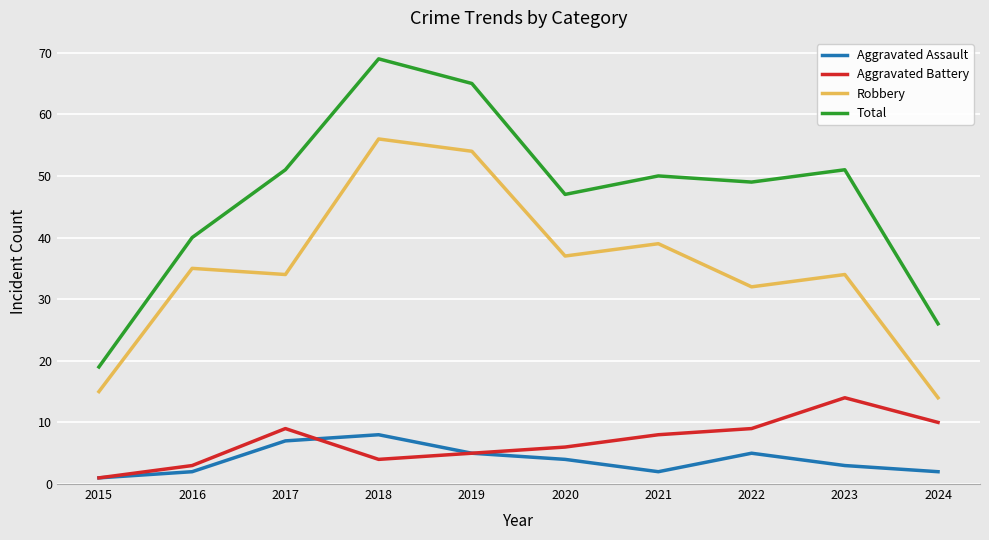

At which category does the chart reach its peak across all series?

2018